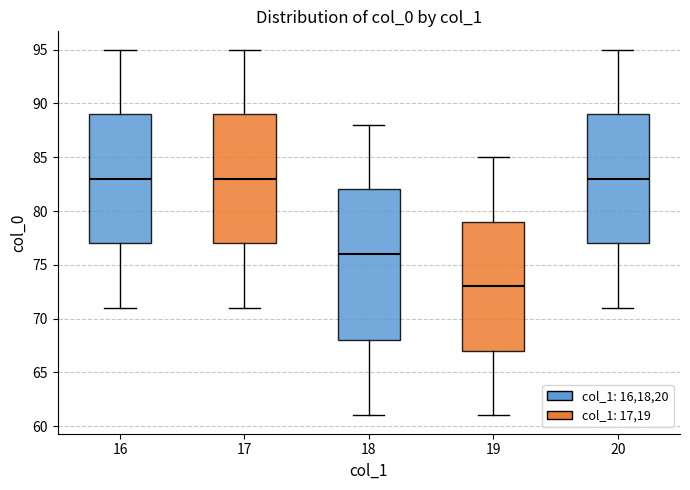

Reading left to right, transcribe this box plot: for each box, give where its median line is, the range the box spans, and where its two whiskers end, as read against the y-axis. The values are not printed on the chart, so give them approximately, as read against the axis.

16: median 83, box 77 to 89, whiskers 71 to 95
17: median 83, box 77 to 89, whiskers 71 to 95
18: median 76, box 68 to 82, whiskers 61 to 88
19: median 73, box 67 to 79, whiskers 61 to 85
20: median 83, box 77 to 89, whiskers 71 to 95